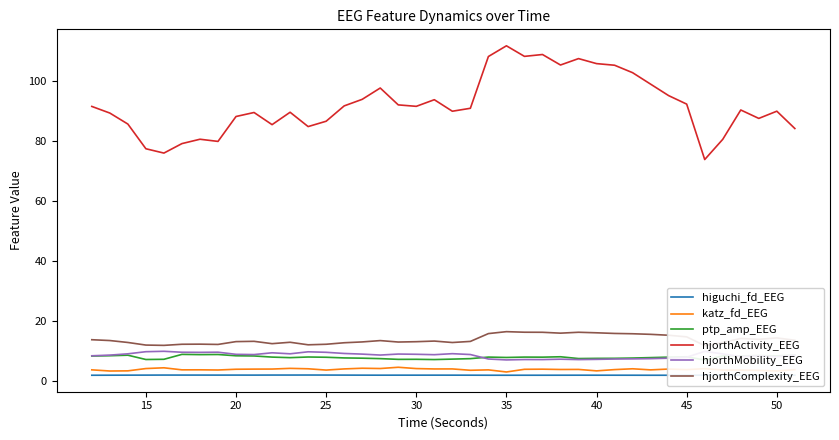

Rank the series by their maximum value, from lowest to highest.

higuchi_fd_EEG, katz_fd_EEG, ptp_amp_EEG, hjorthMobility_EEG, hjorthComplexity_EEG, hjorthActivity_EEG